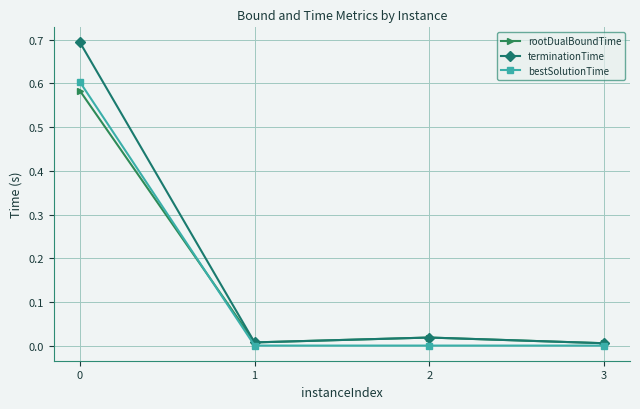

List the series in order of their peak value, highest first.

terminationTime, bestSolutionTime, rootDualBoundTime